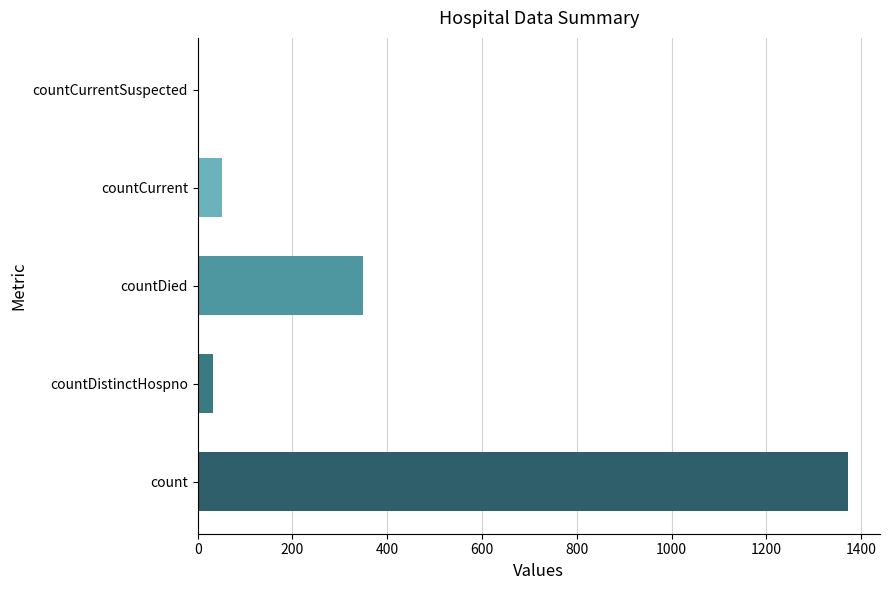

How many data points does each series have?

5